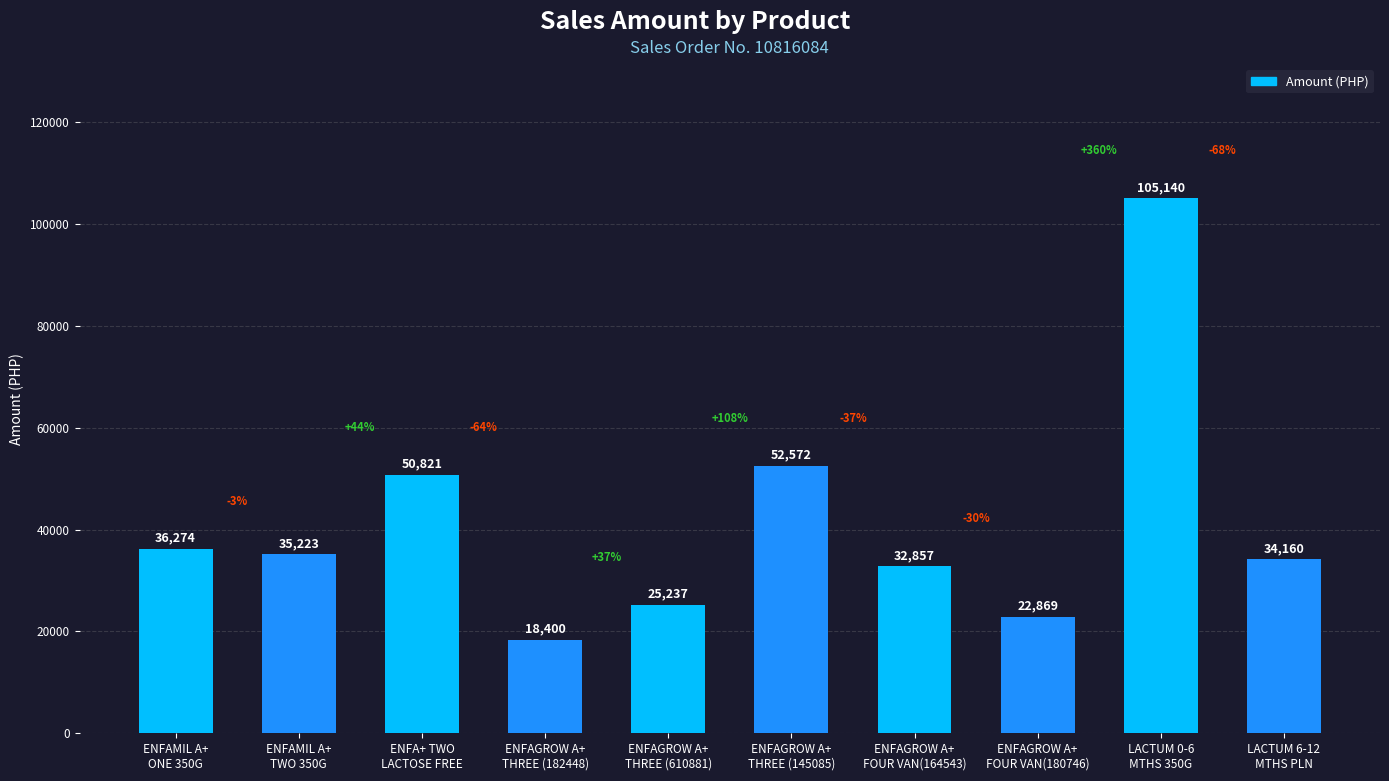

What is the label of the 7th bar from the left?

ENFAGROW A+
FOUR VAN(164543)